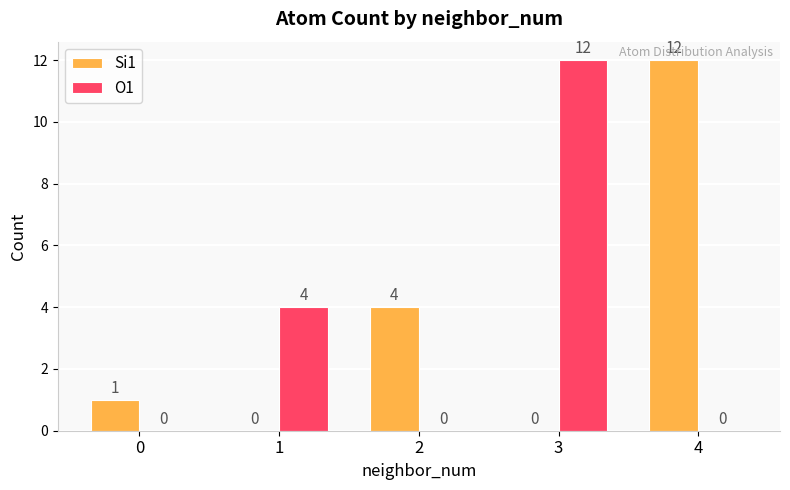

At which label is O1 closest to 6?

1